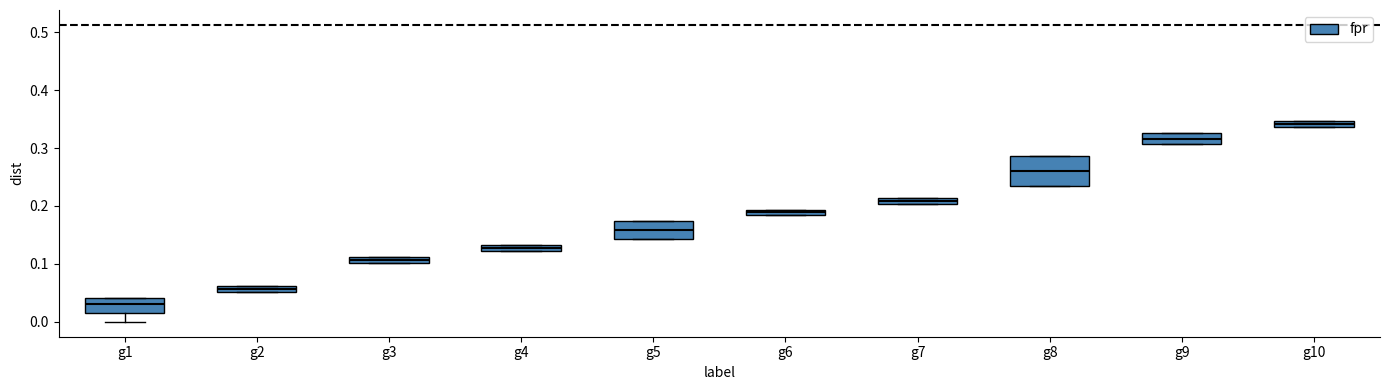

Which box has the lowest median line?

g1